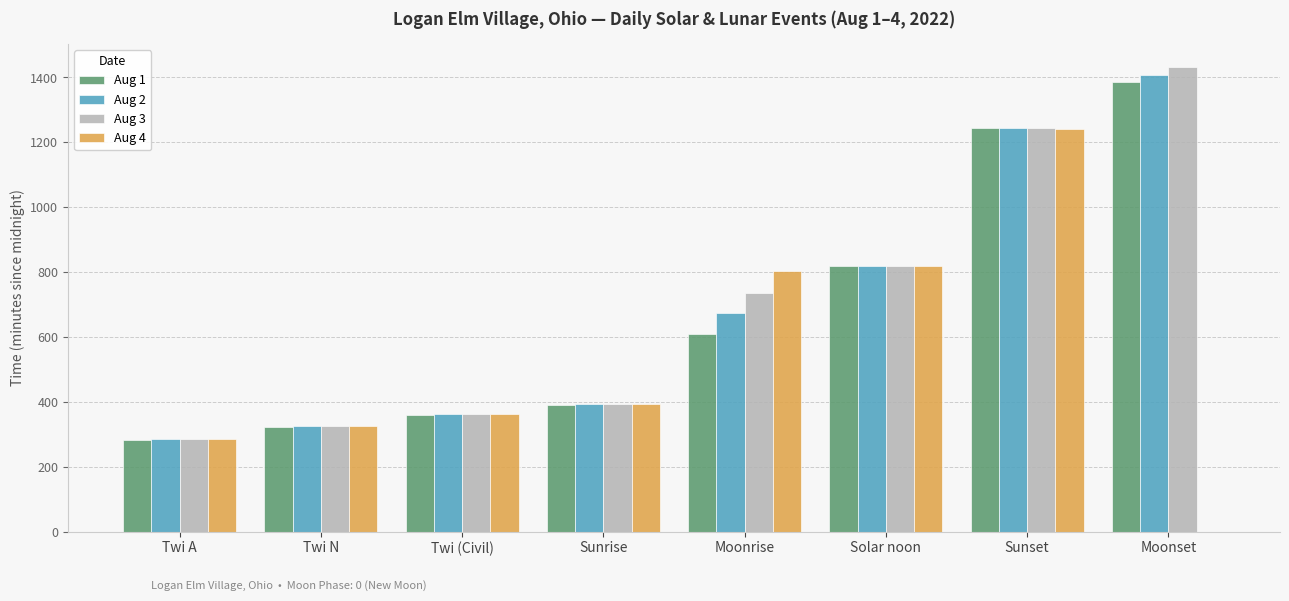

Which category has the highest value across all series?

Moonset